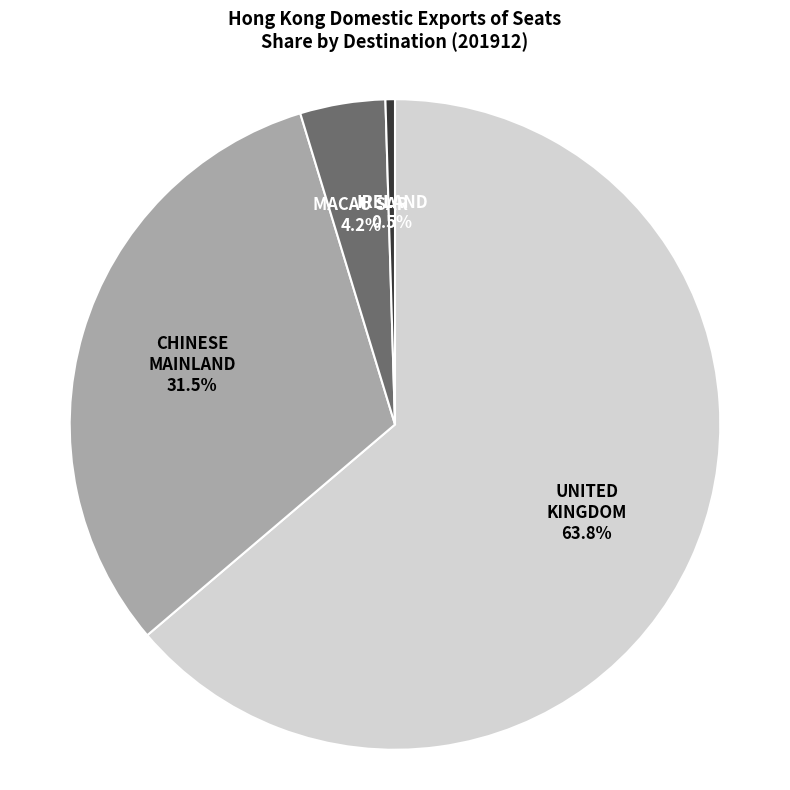

Does any single category account for the majority?

Yes